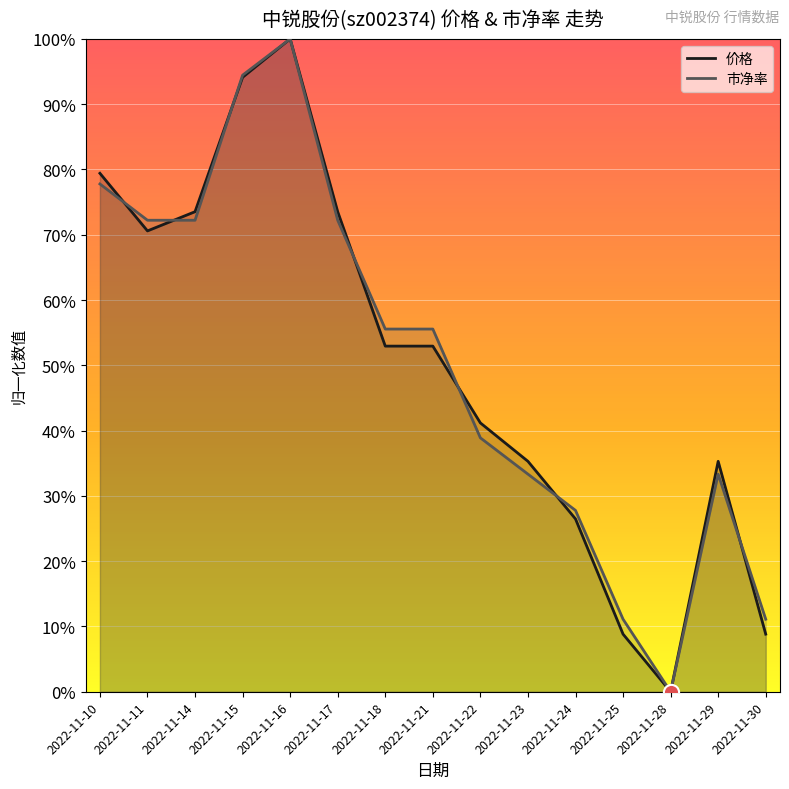

Which series contains the lowest Y value?

价格